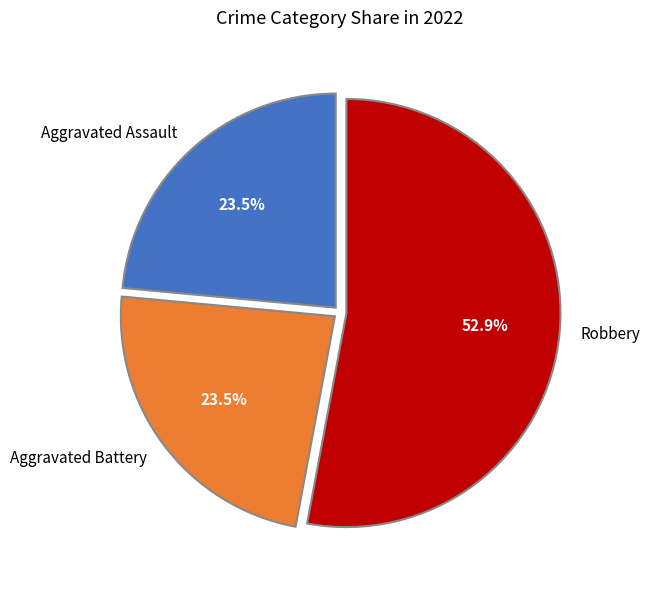

Approximately how many times larger is the value at Aggravated Assault compared to Robbery?

0.4